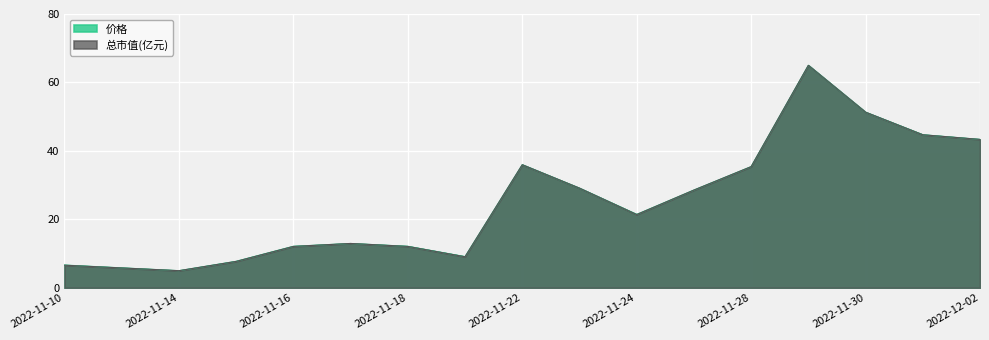

What value does the 总市值(亿元) series have at 2022-11-21?

9.1